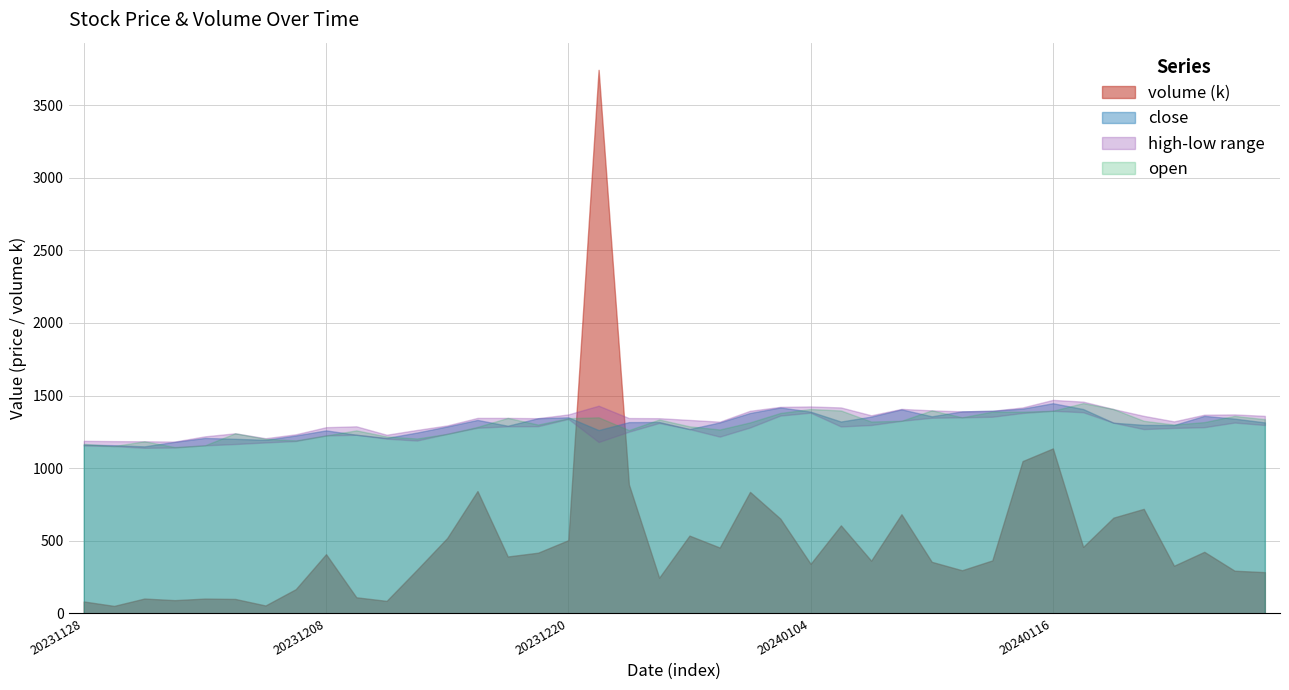

Where is the first local maximum for high?

20231205